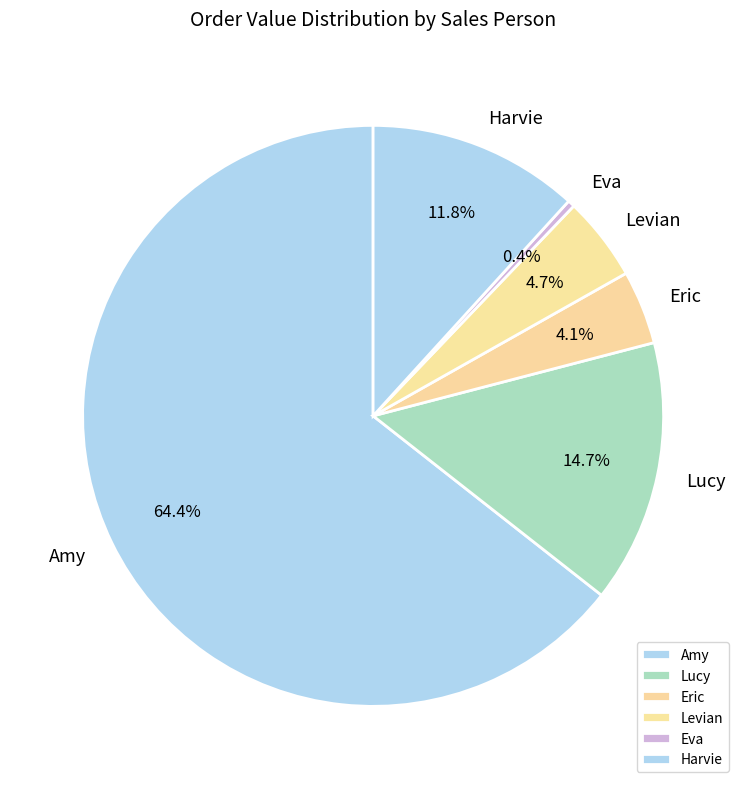

Which has a higher value, Lucy or Amy?

Amy